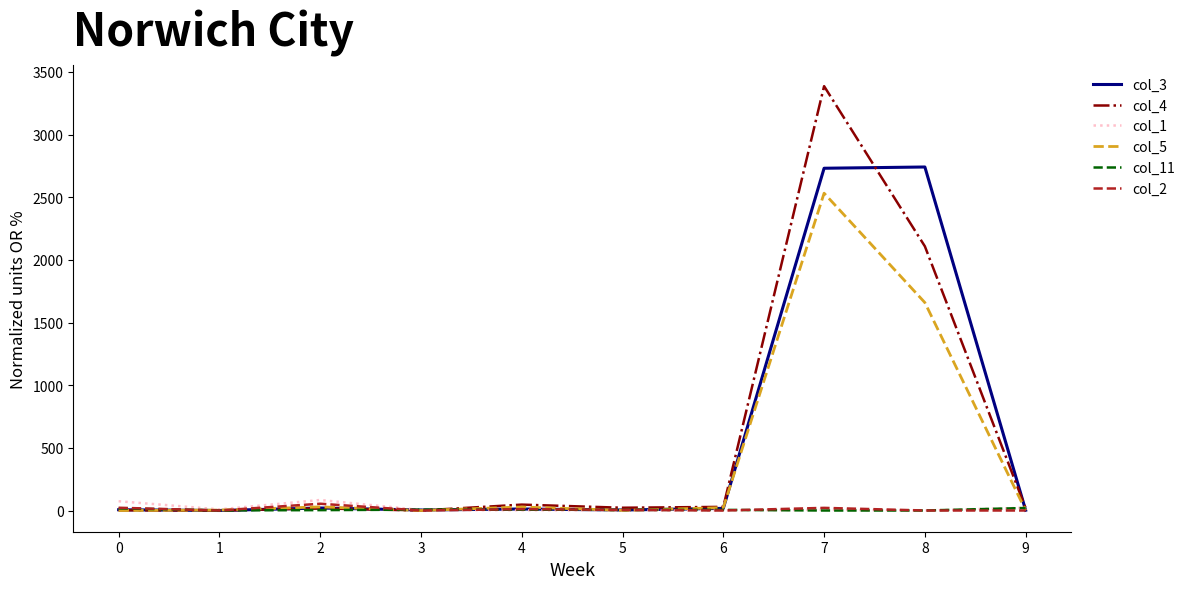

Which series changed the most between 5 and 8?

col_3